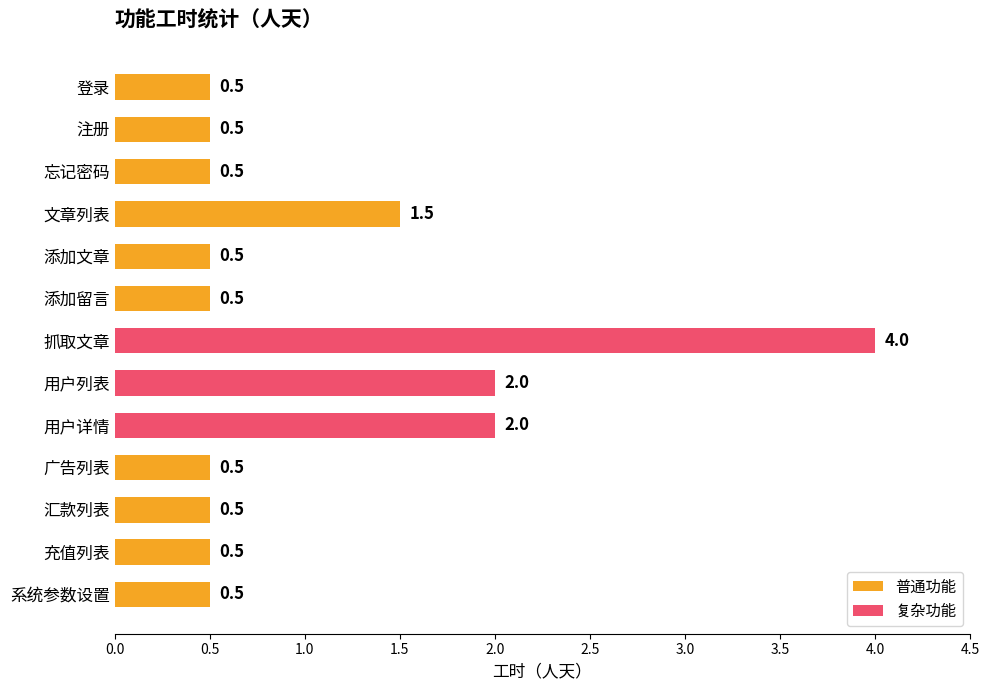

What position from the top is 系统参数设置?

13